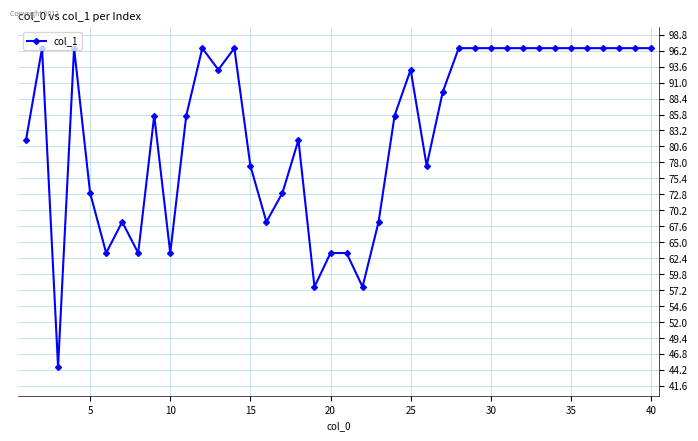

Reading left to right, extract all data points from this chart.

81.6	96.6	44.7	96.6	73.0	63.2	68.3	63.2	85.6	63.2	85.6	96.6	93.1	96.6	77.5	68.3	73.0	81.6	57.7	63.2	63.2	57.7	68.3	85.6	93.1	77.5	89.4	96.6	96.6	96.6	96.6	96.6	96.6	96.6	96.6	96.6	96.6	96.6	96.6	96.6